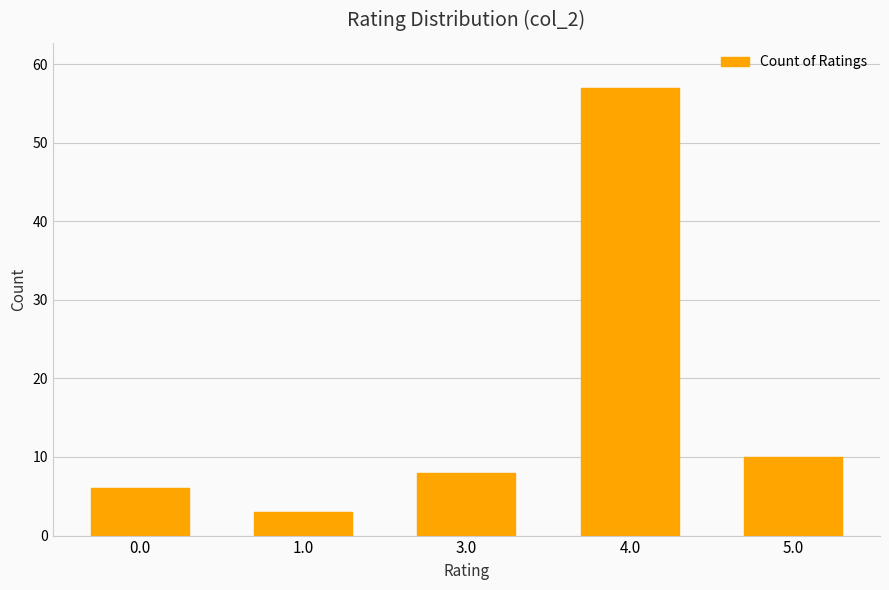

What is the difference between the values at 3.0 and 0.0?

2